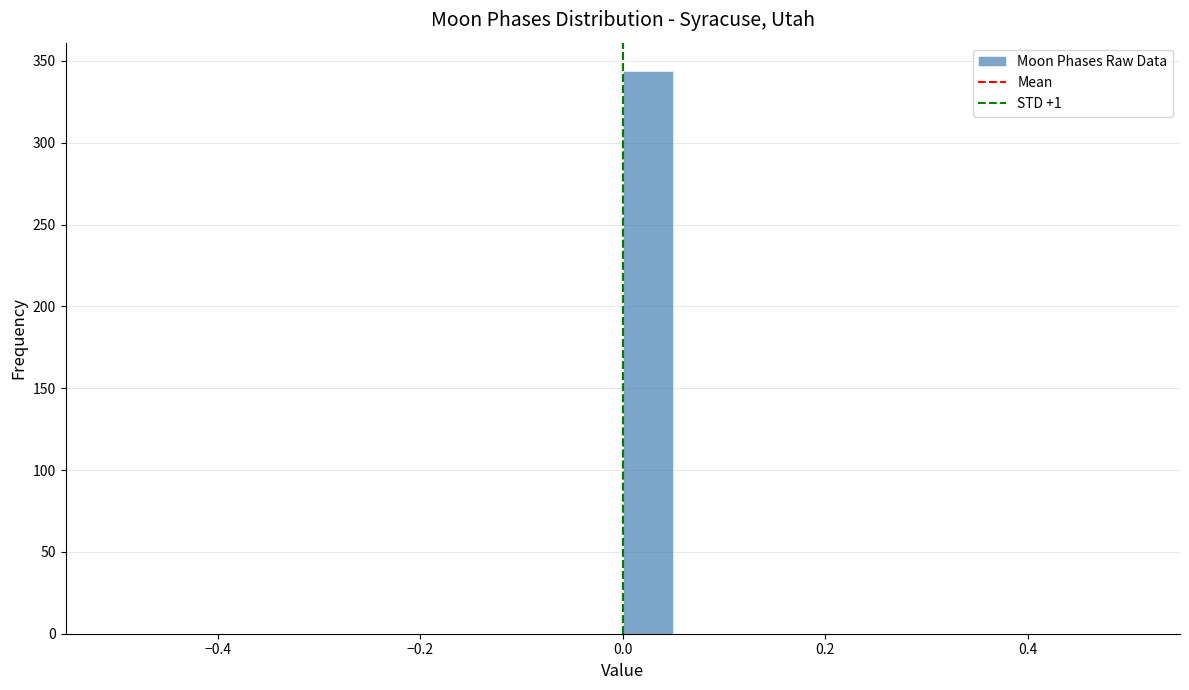

Read against the x-axis, roughly where is the centre of the tallest bar?

0.02